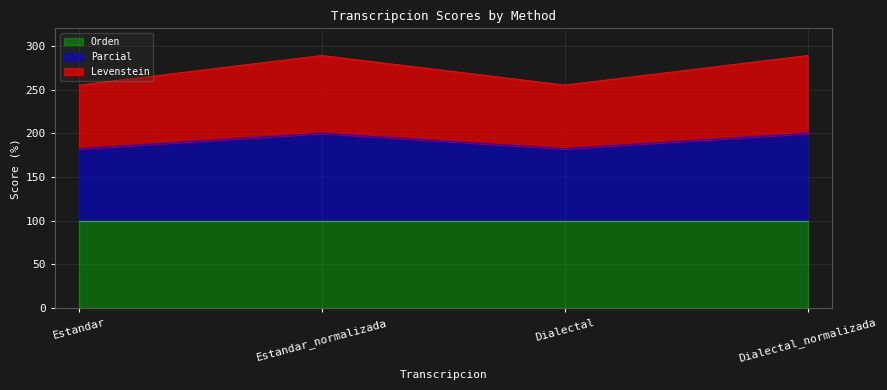

How many interior local peaks does the Parcial series have?

1